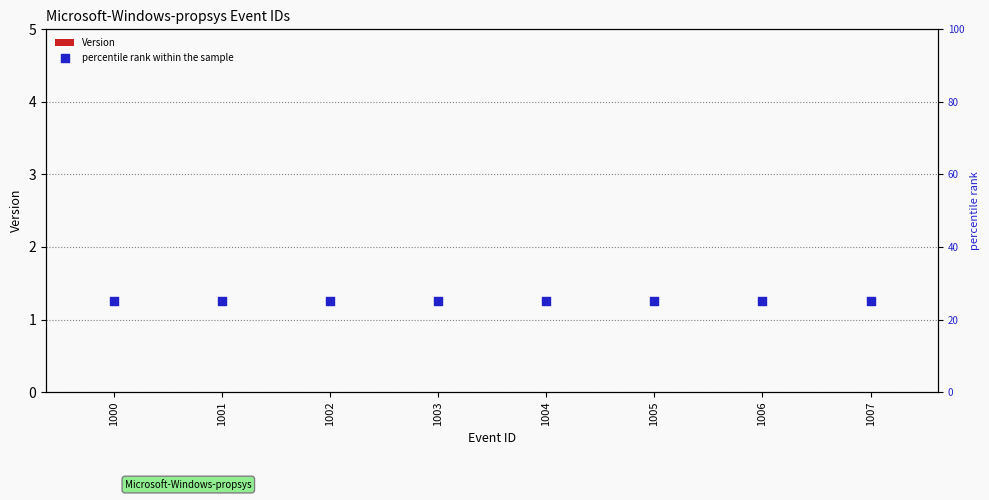

Which series has the largest Y range (max minus min)?

Version